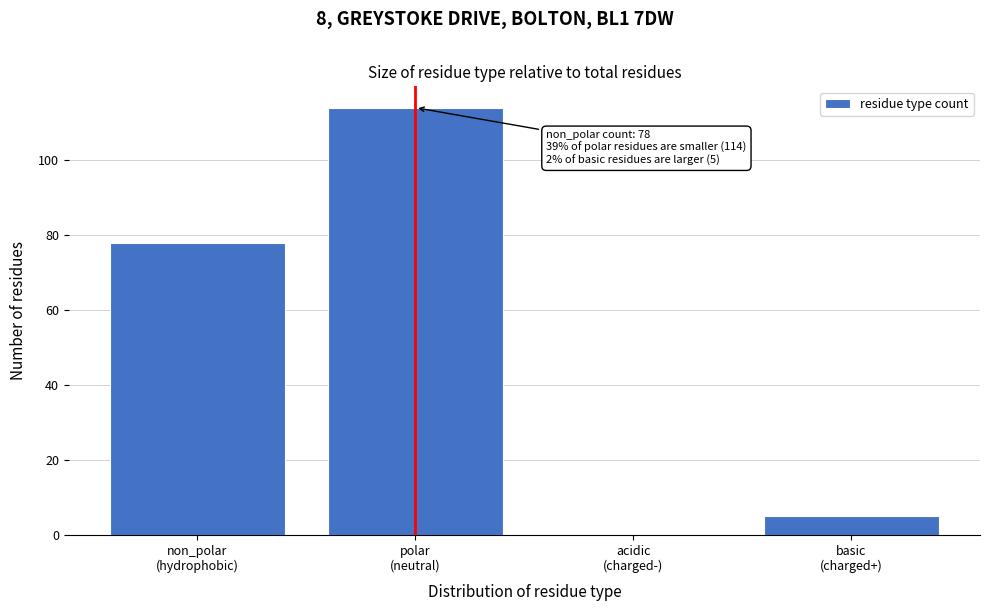

What is the greatest value displayed?

114